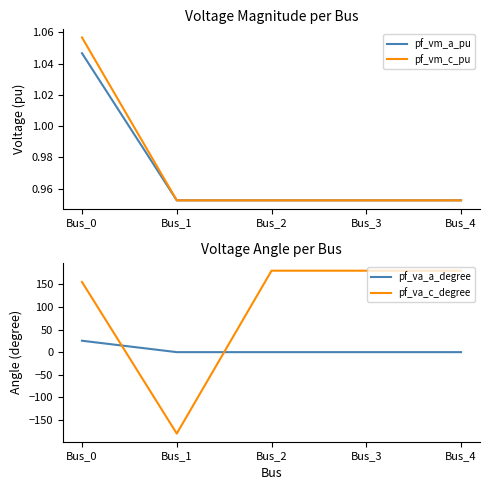

What is the difference between the pf_vm_a_pu values at Bus_0 and Bus_3?

0.1